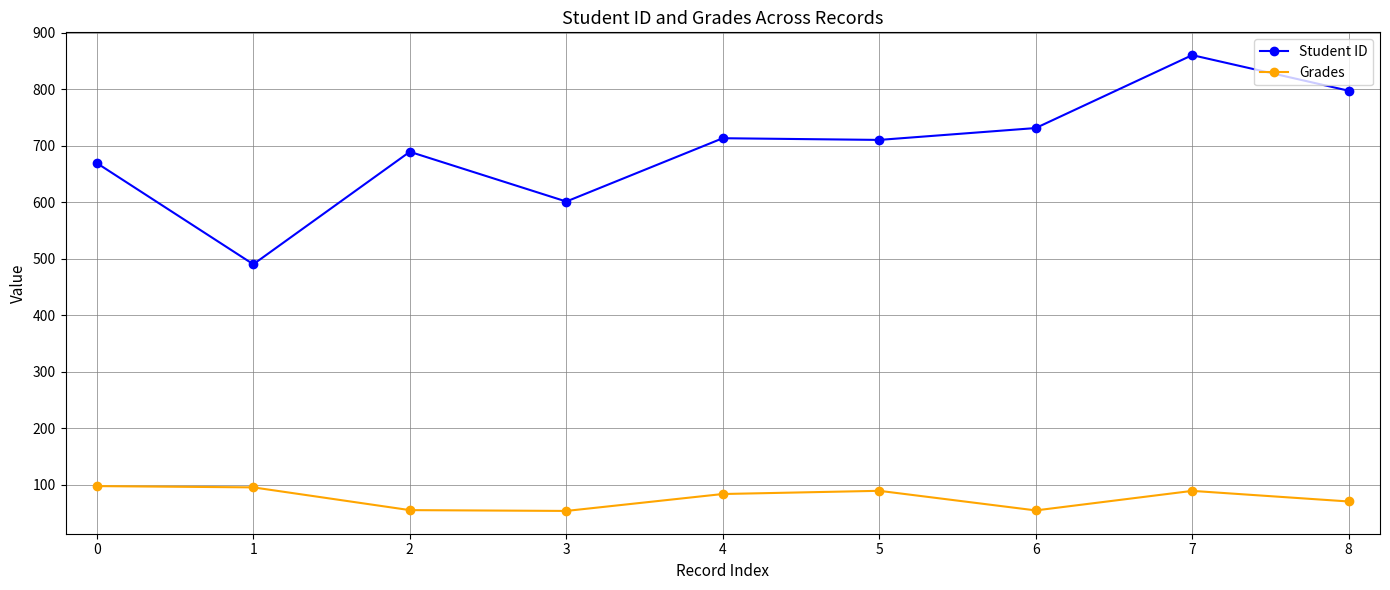

What are all the series names shown in the legend?

Student ID, Grades